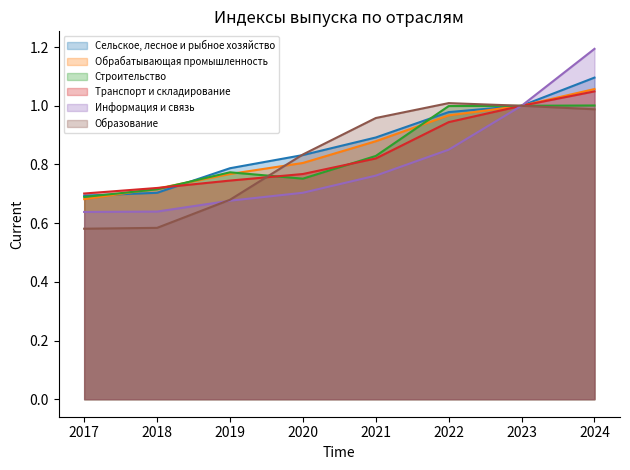

What is the highest value of the Информация и связь series?

1.2